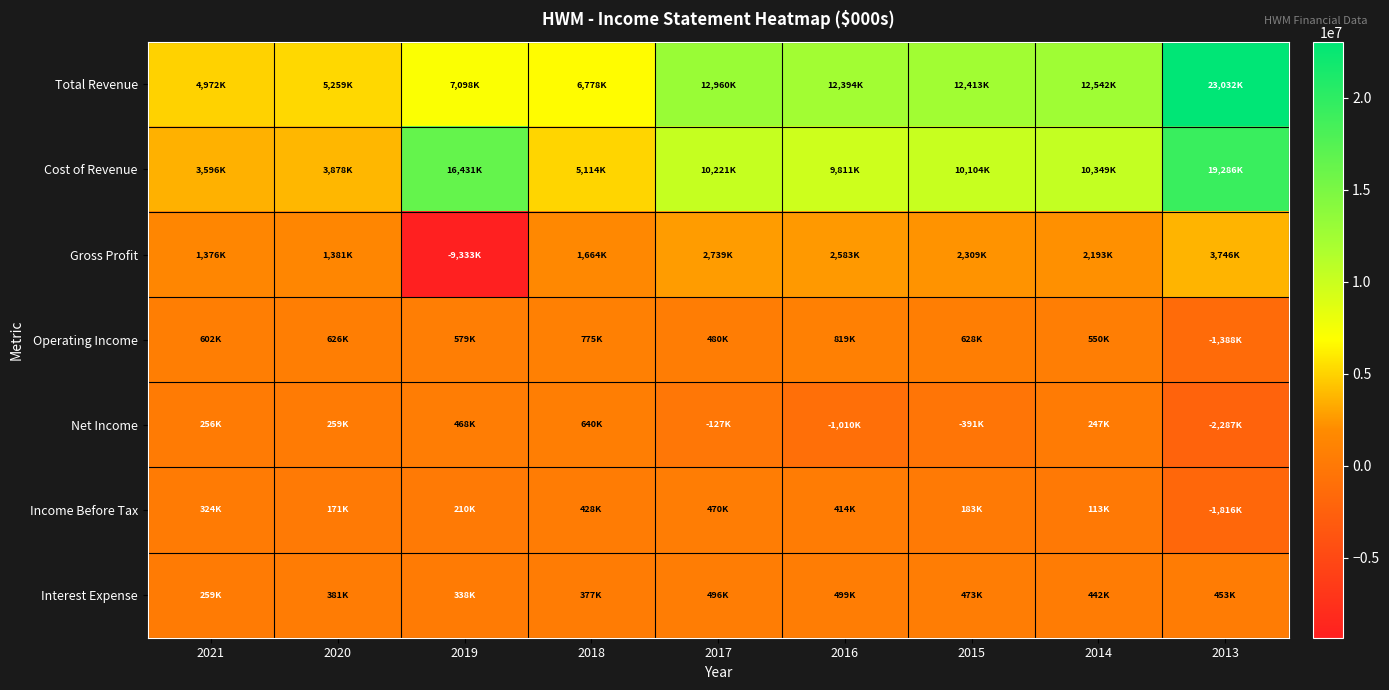

What is the spread (max minus min) of values at 2013?

25319000